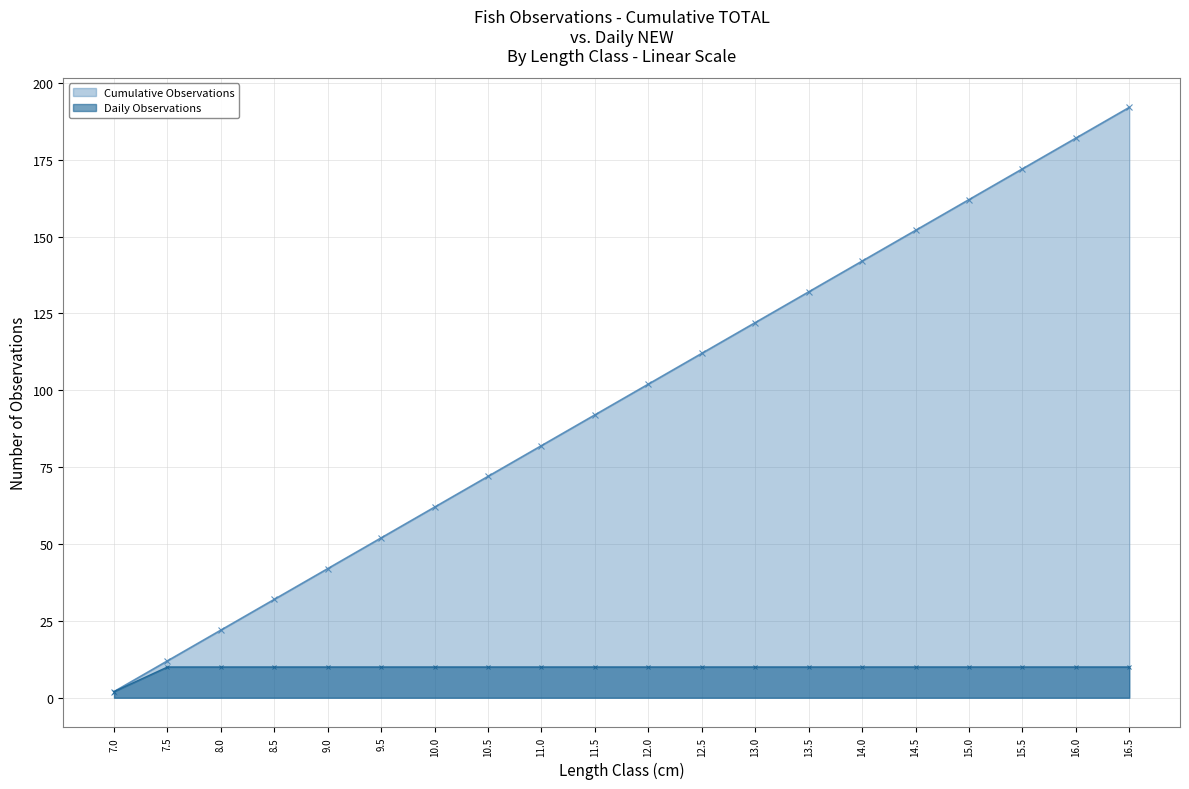

At how many categories does at least one series exceed 68?

13